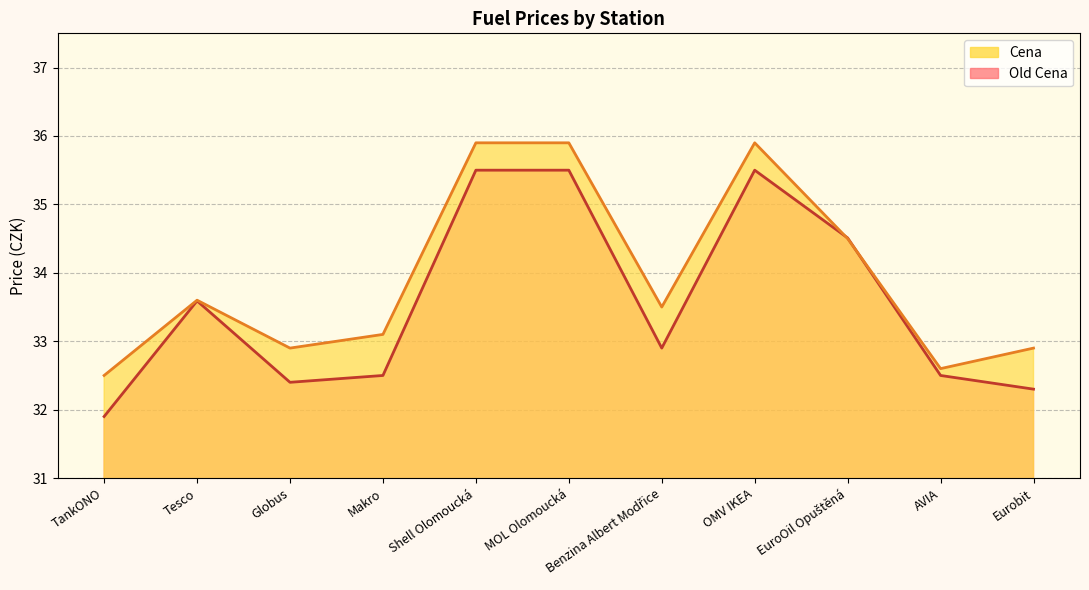

What is the label of the 2nd point from the left?

Tesco